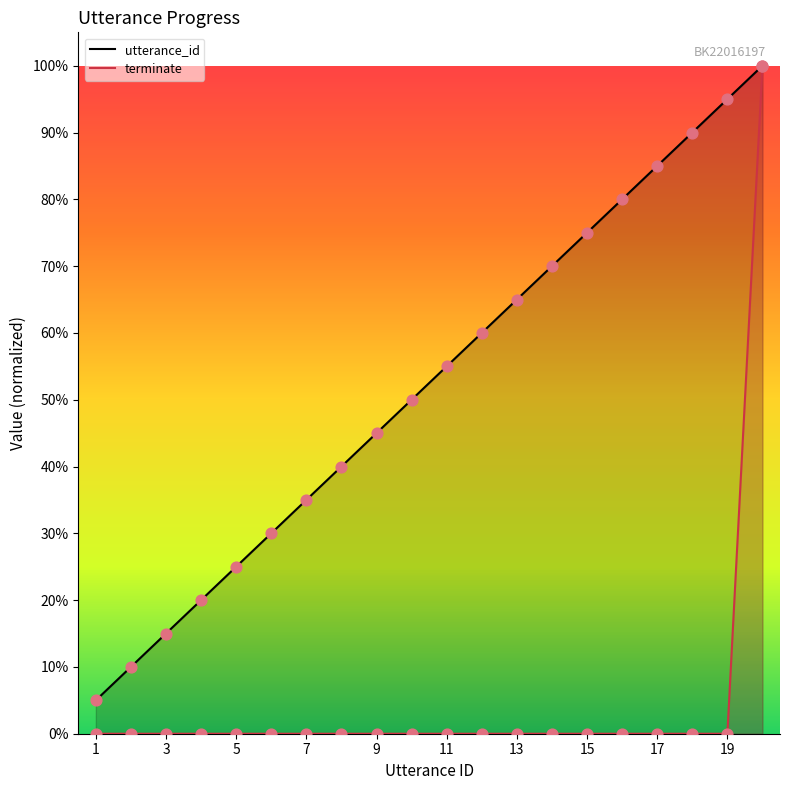

What is the total value across all series at 8?

0.4